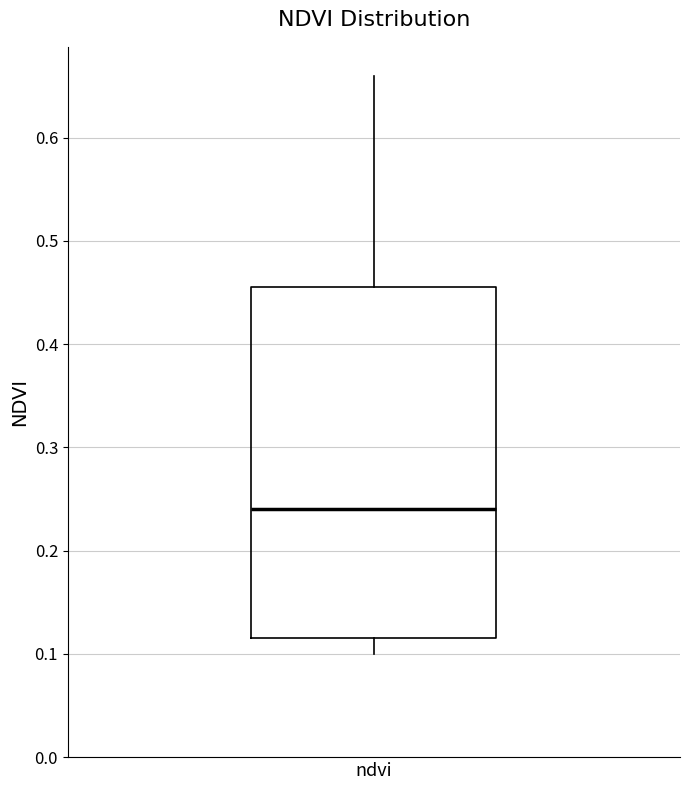

Where does the median line of the box for ndvi sit on the y-axis? The values are not printed on the chart, so give them approximately, as read against the axis.

0.24